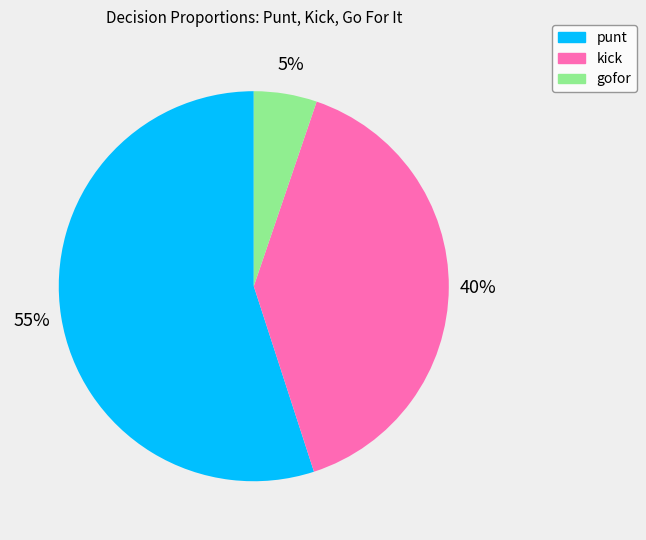

To the nearest percent, what percentage of the pie is kick?

40%